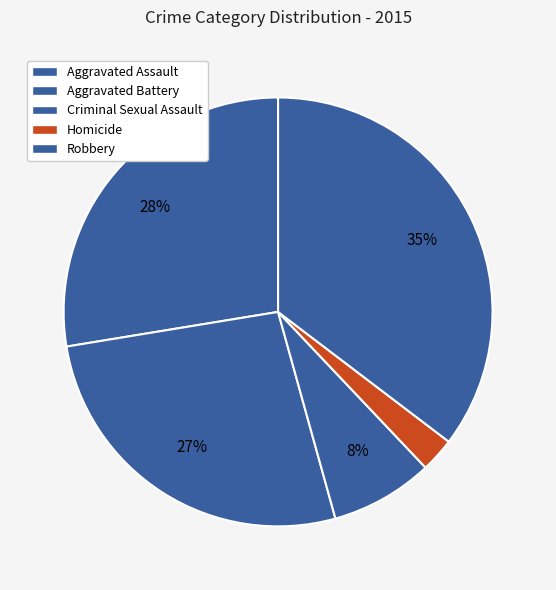

How many segments does this pie chart have?

5